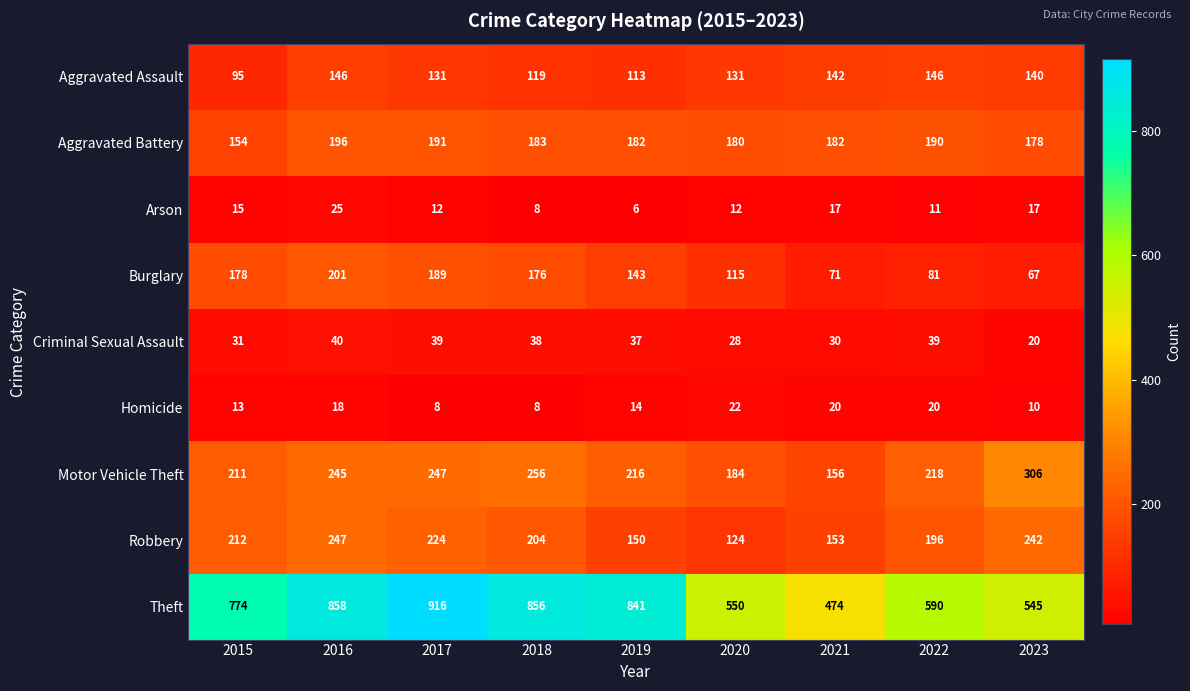

What is the difference between the highest and lowest values at 2015?

761